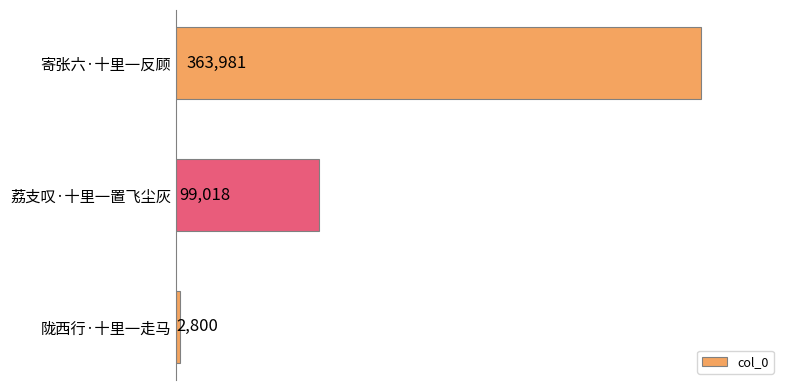

Count the number of categories in the chart.

3